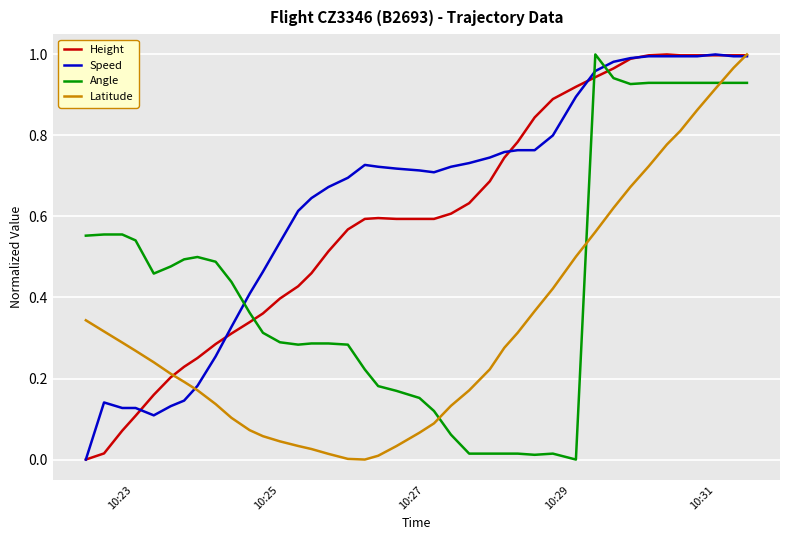

After their last crossing, which series has the higher values: Angle or Latitude?

Latitude